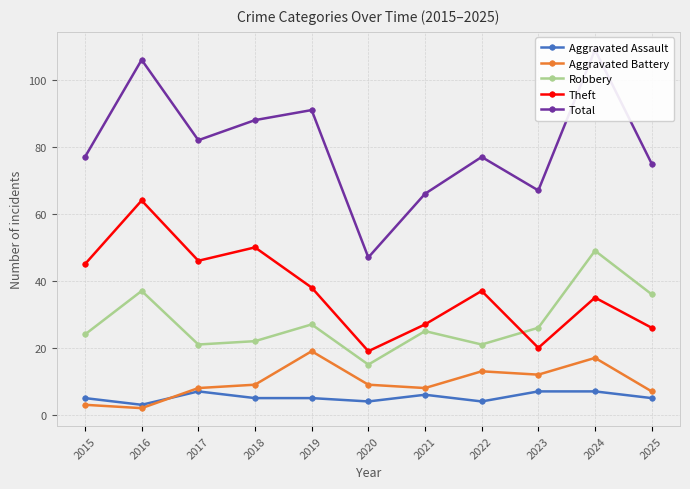

Reading left to right, what are all the values shown in this chart?

Aggravated Assault: 2015=5	2016=3	2017=7	2018=5	2019=5	2020=4	2021=6	2022=4	2023=7	2024=7	2025=5
Aggravated Battery: 2015=3	2016=2	2017=8	2018=9	2019=19	2020=9	2021=8	2022=13	2023=12	2024=17	2025=7
Robbery: 2015=24	2016=37	2017=21	2018=22	2019=27	2020=15	2021=25	2022=21	2023=26	2024=49	2025=36
Theft: 2015=45	2016=64	2017=46	2018=50	2019=38	2020=19	2021=27	2022=37	2023=20	2024=35	2025=26
Total: 2015=77	2016=106	2017=82	2018=88	2019=91	2020=47	2021=66	2022=77	2023=67	2024=109	2025=75